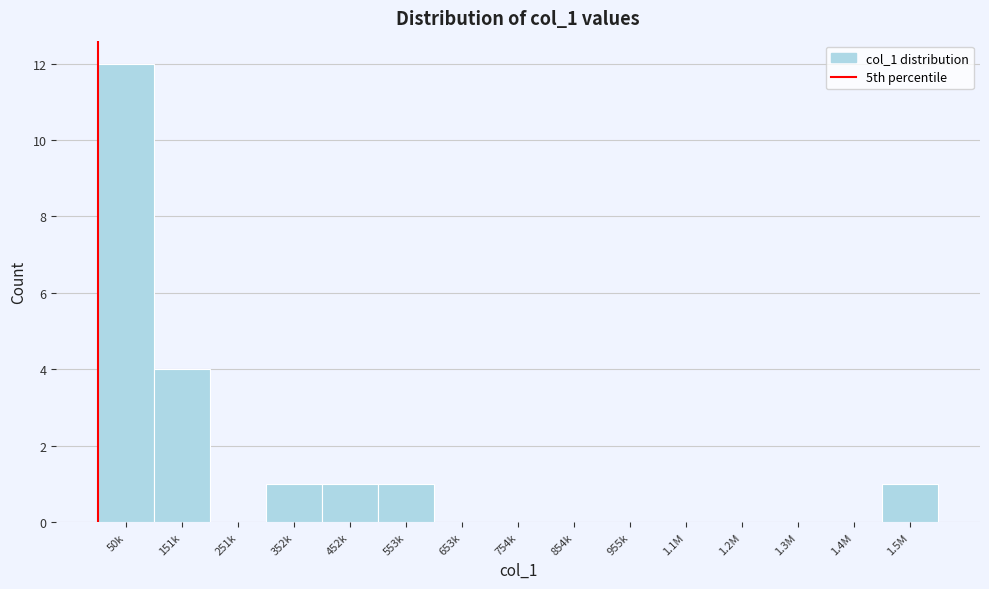

Reading right to left, what are all the values shown in this chart?

1.5M=1	1.4M=0	1.3M=0	1.2M=0	1.1M=0	955k=0	854k=0	754k=0	653k=0	553k=1	452k=1	352k=1	251k=0	151k=4	50k=12